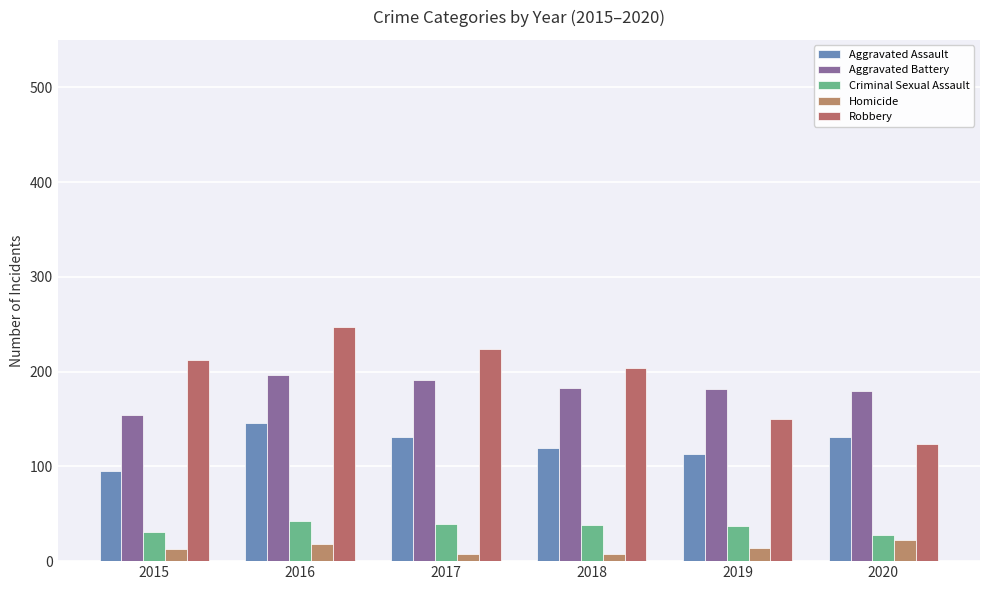

What is the value of the Aggravated Battery bar at the 1st from the left?

154